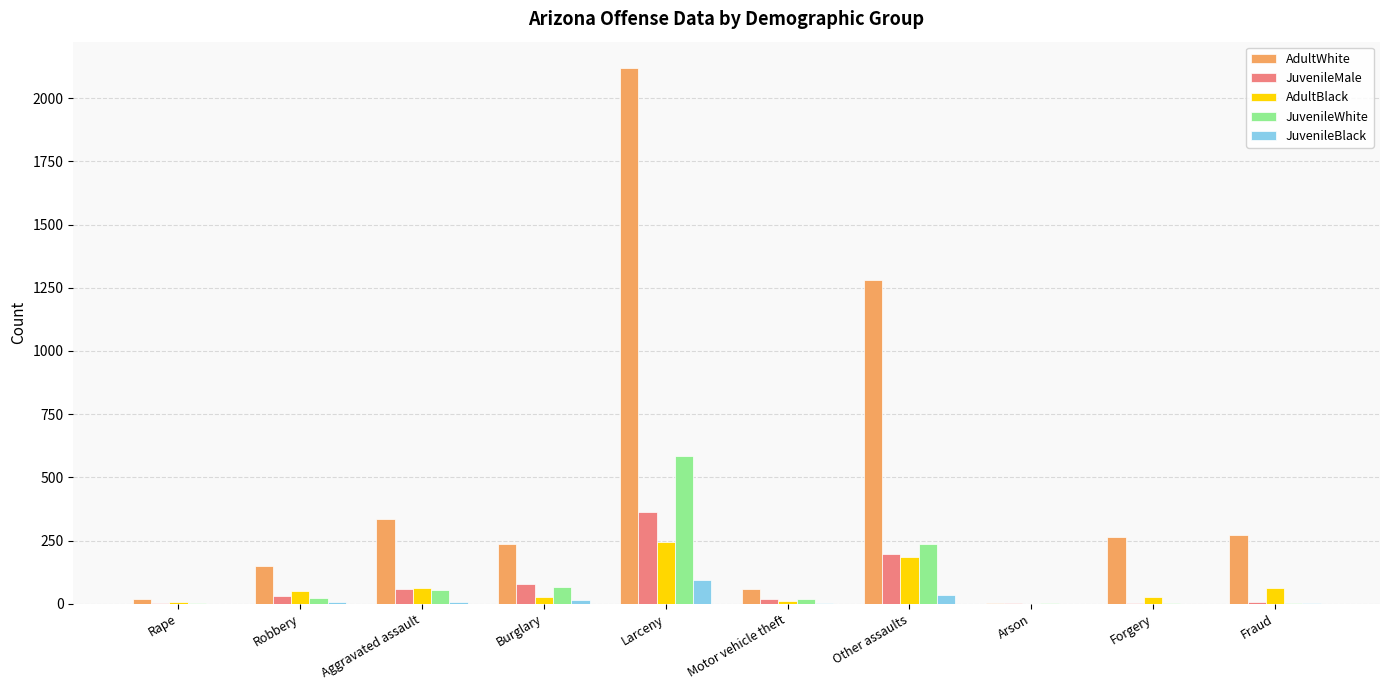

At which label is JuvenileMale closest to 182?

Other assaults